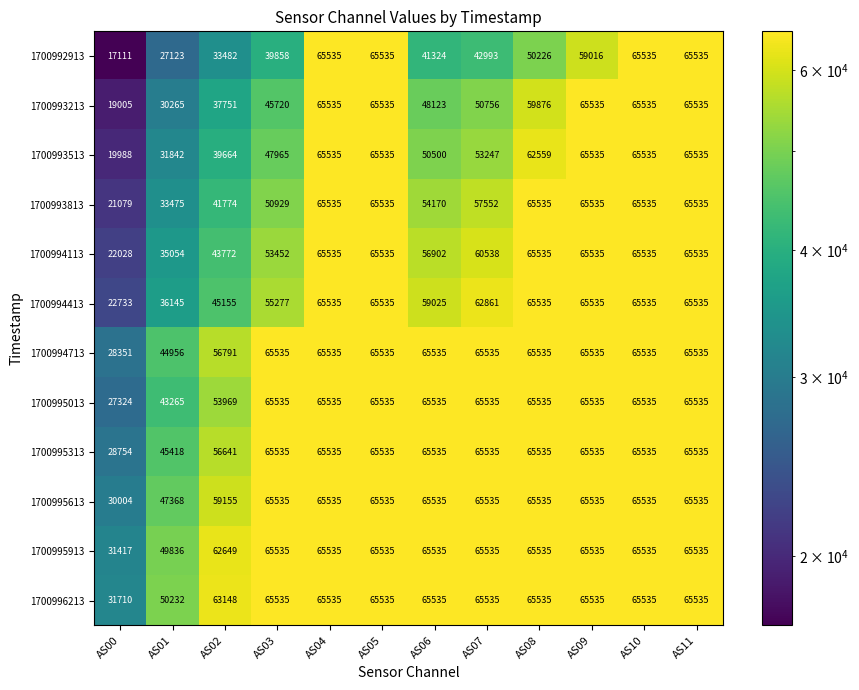

Rank the series at AS02 from highest to lowest value.

1700996213, 1700995913, 1700995613, 1700994713, 1700995313, 1700995013, 1700994413, 1700994113, 1700993813, 1700993513, 1700993213, 1700992913